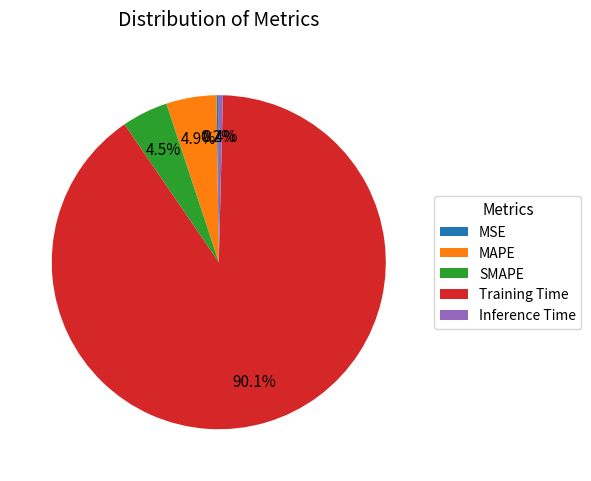

Is there any slice that represents more than half of the pie?

Yes